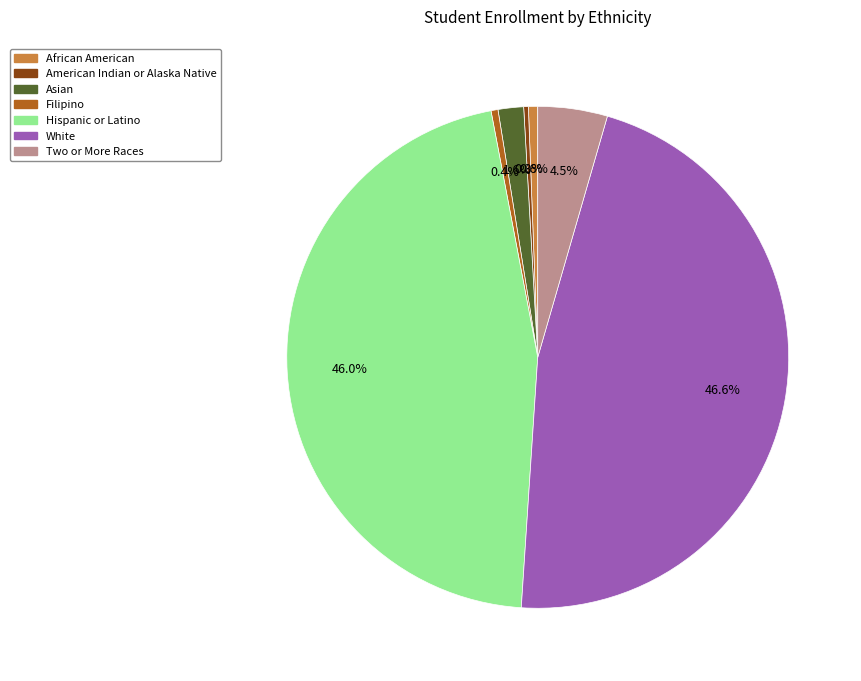

Is the sum of African American and White greater than half?

No